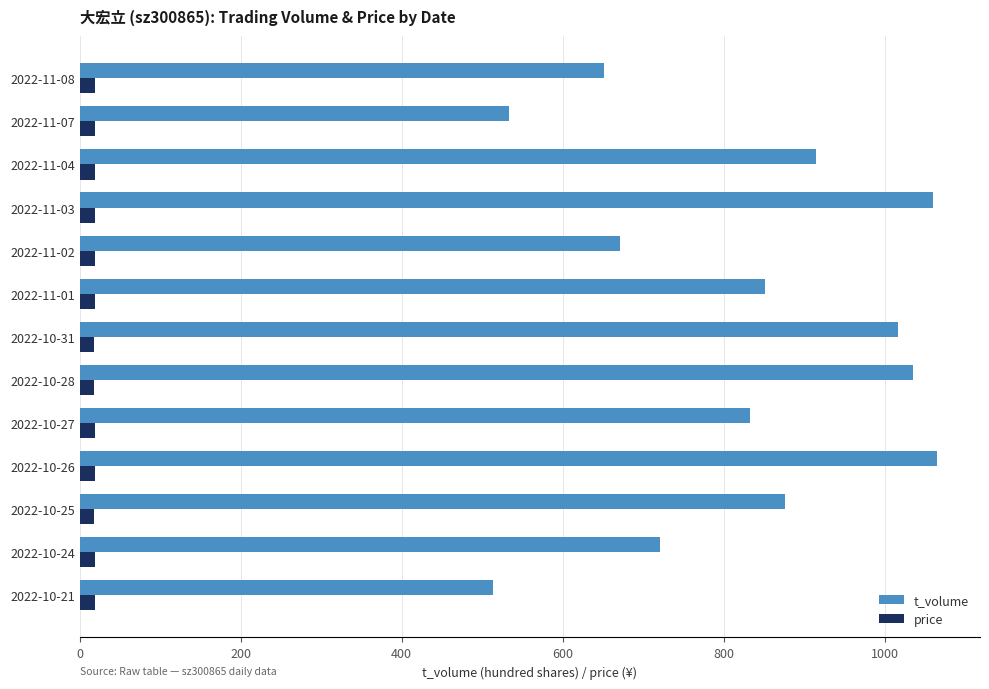

What is the maximum value shown in the chart?

1065.0